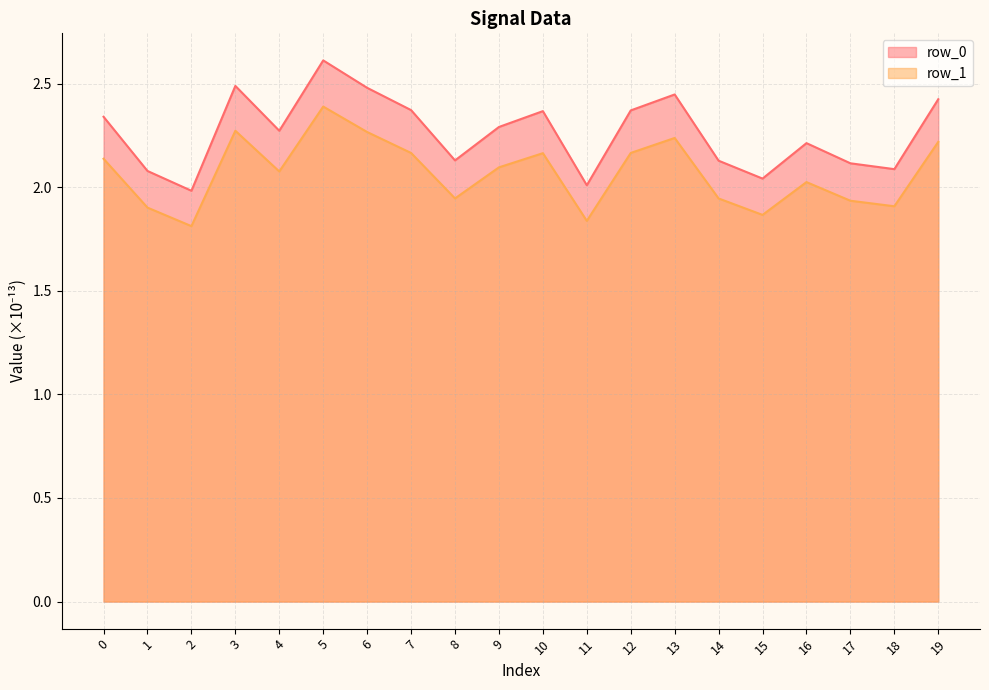

What value does the row_1_line series have at 8?

1.9